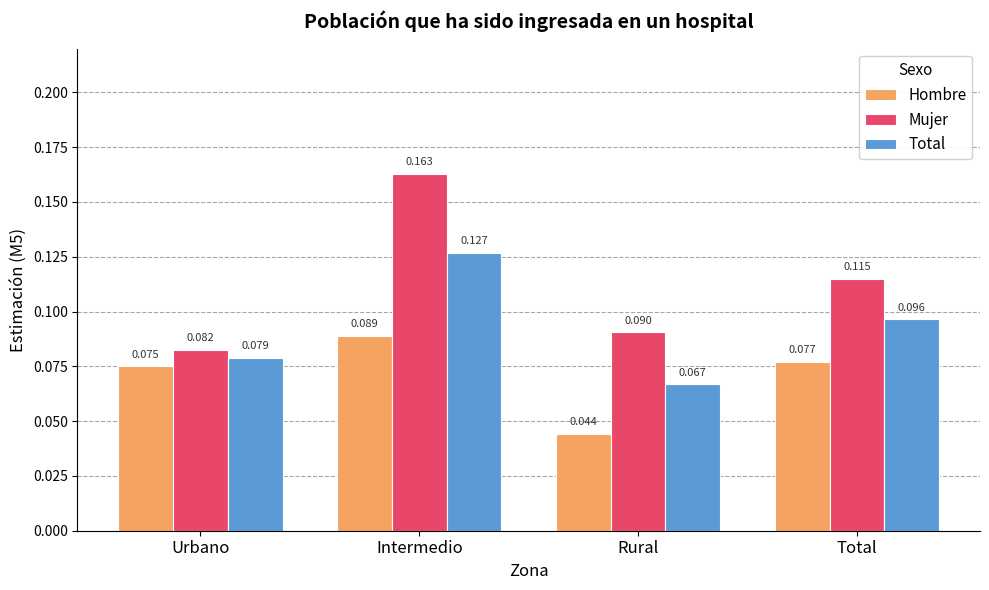

Does the chart contain stacked bars?

No